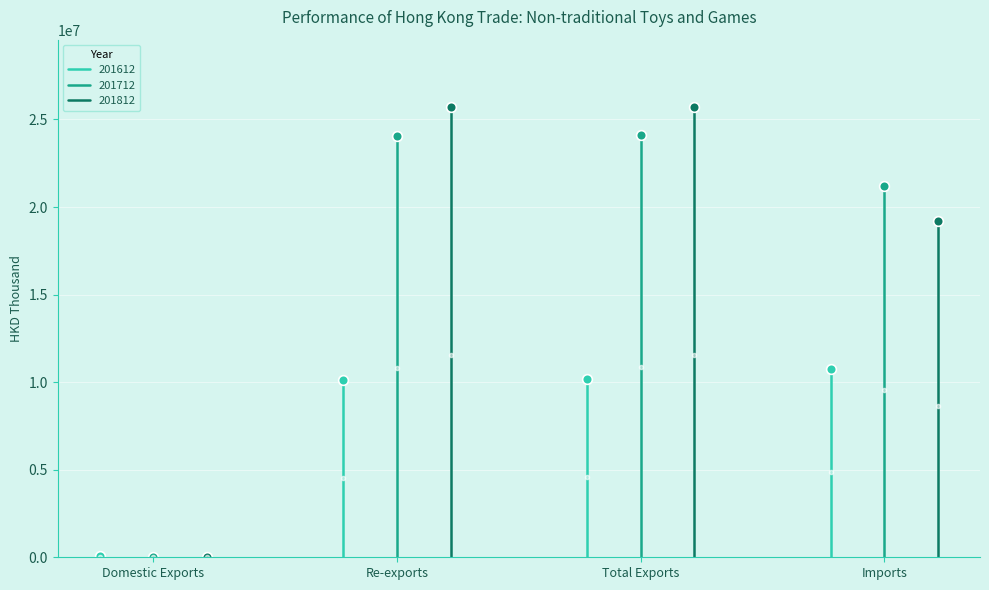

Is it true that 201712 equals 11993549.1 at Imports?

False